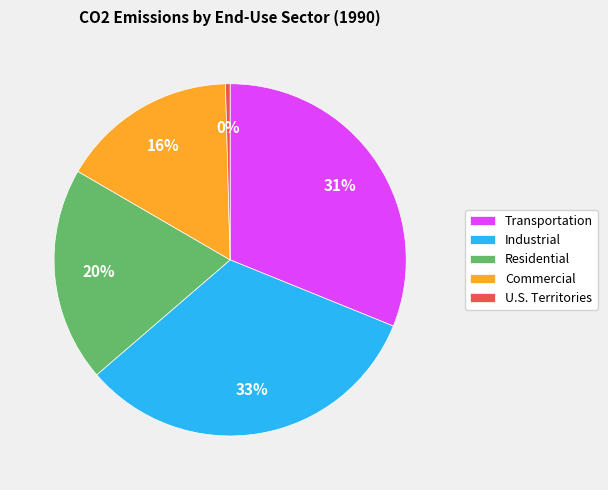

What is the smallest slice in the pie chart?

U.S. Territories